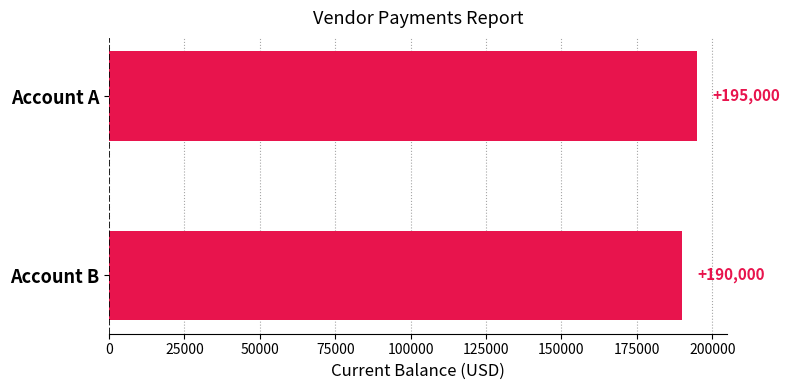

Reading top to bottom, transcribe all the data shown in this chart.

195000	190000